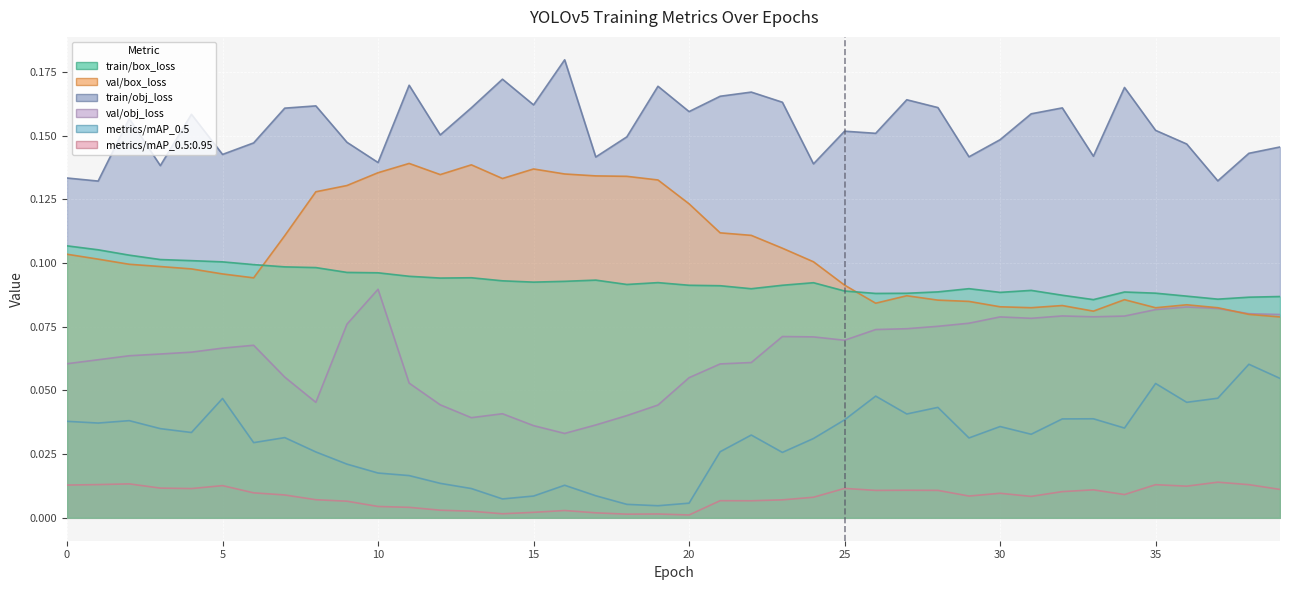

How many interior local valleys does the train/obj_loss series have?

13